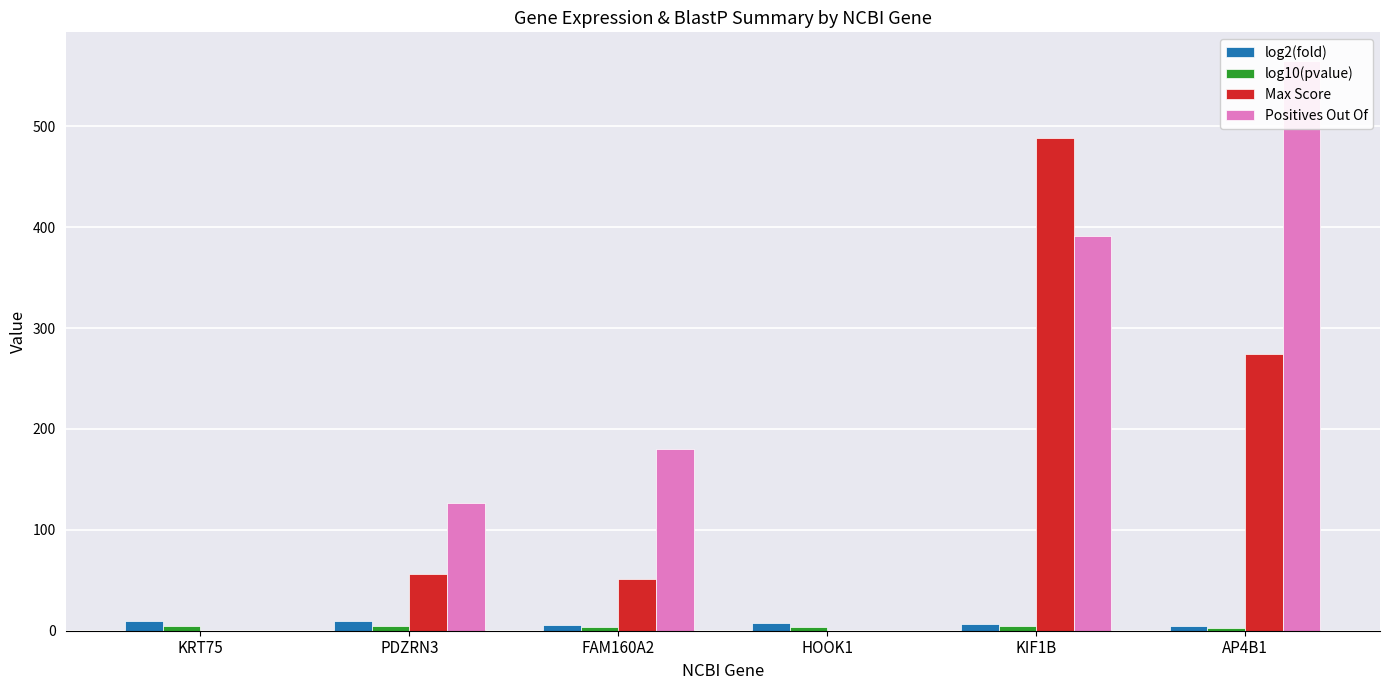

Are the bars grouped side by side (vs. stacked)?

Yes